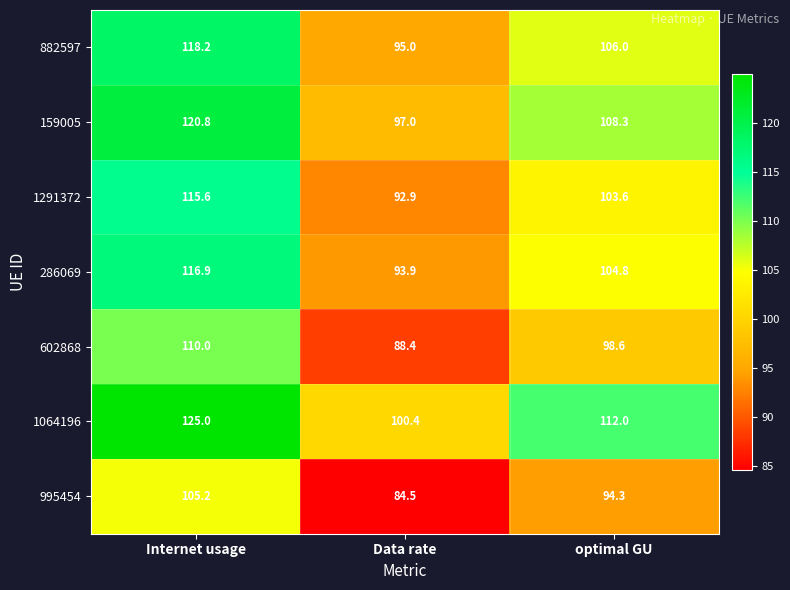

List the series in order of their peak value, lowest first.

995454, 602868, 1291372, 286069, 882597, 159005, 1064196